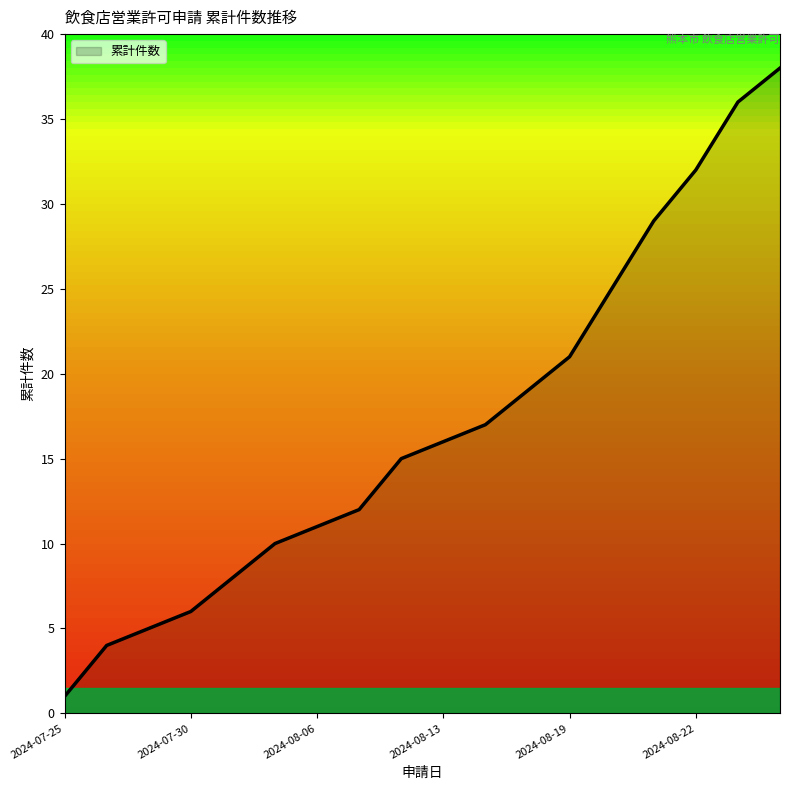

What is the greatest value displayed?

38